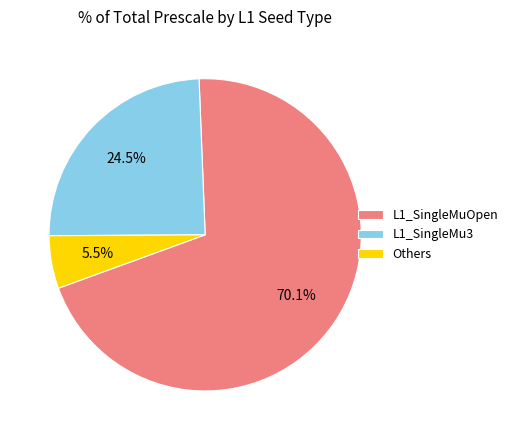

How many slices are in this pie chart?

3